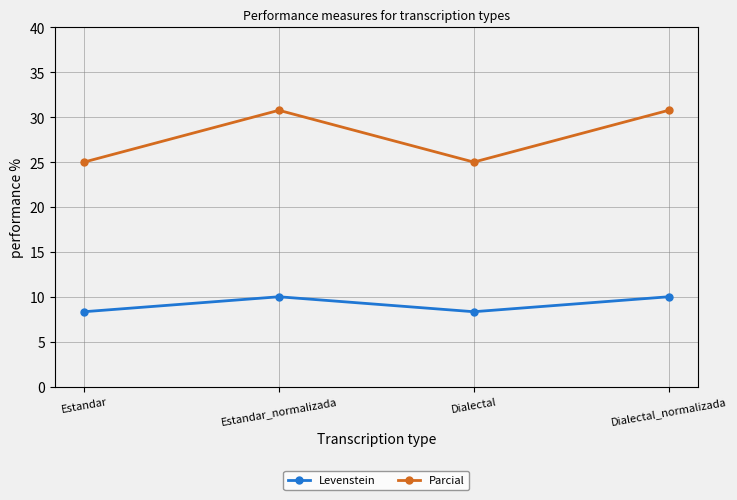

The Levenstein series shows 8.3 at Estandar. True or false?

True